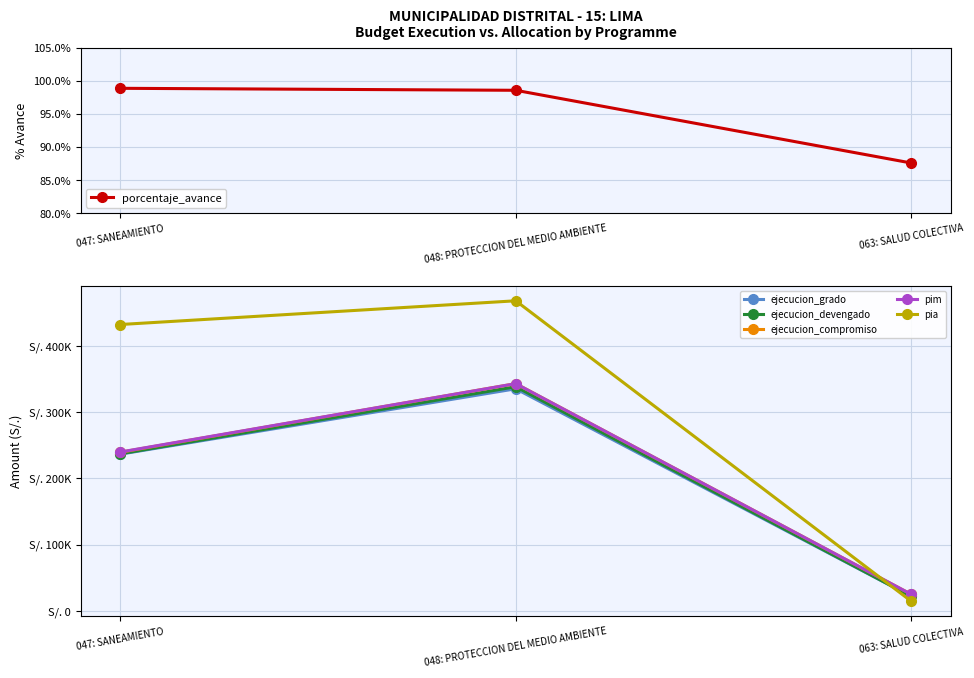

Which series has the largest range (max minus min)?

pia